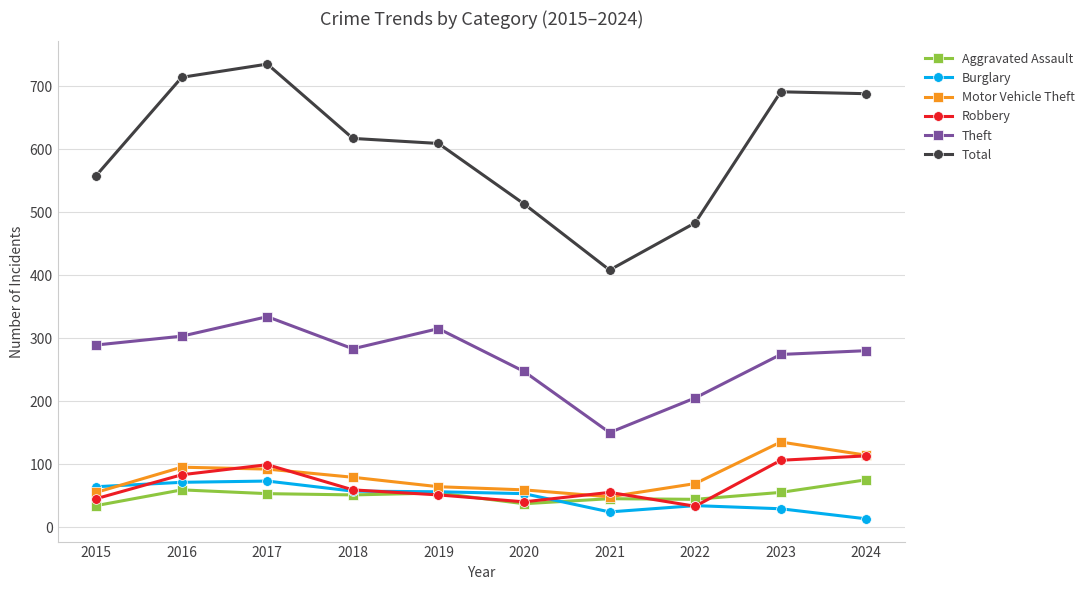

The value of Theft at 2015 is 289. True or false?

True